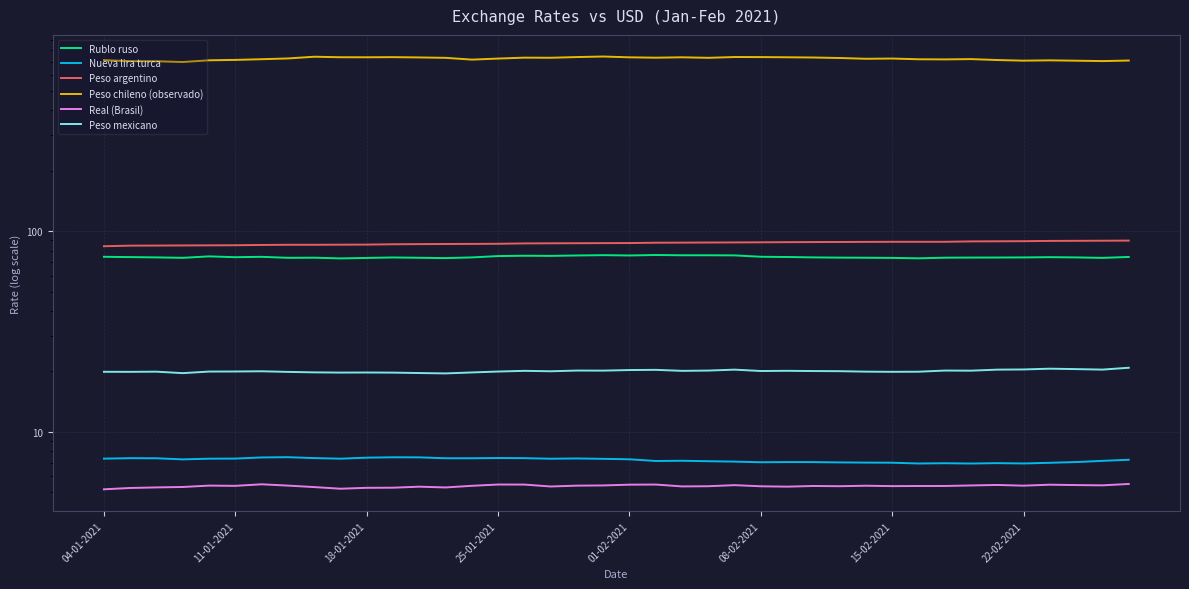

True or false: Rublo ruso and Peso chileno (observado) cross at least once.

False